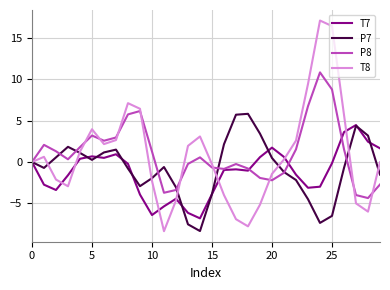

Rank the series by their maximum value, from lowest to highest.

T7, P7, P8, T8